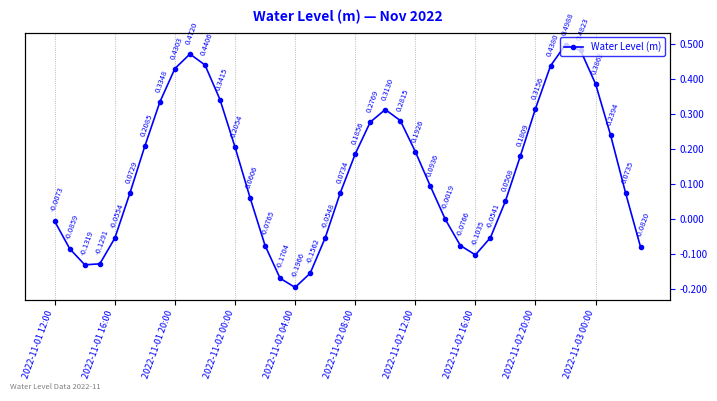

True or false: the data shows -0.2 at 15.

True